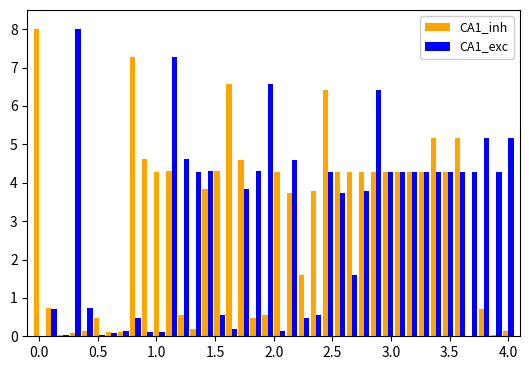

What is the greatest value displayed?

8.0